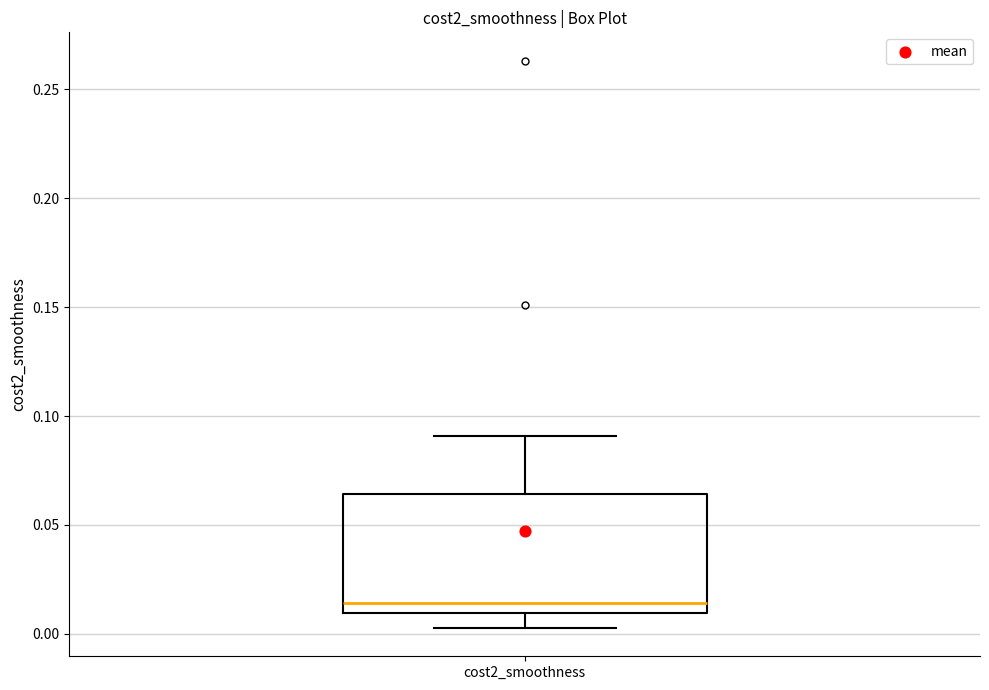

Where does the upper whisker of the box for cost2_smoothness end on the y-axis? The values are not printed on the chart, so give them approximately, as read against the axis.

0.090